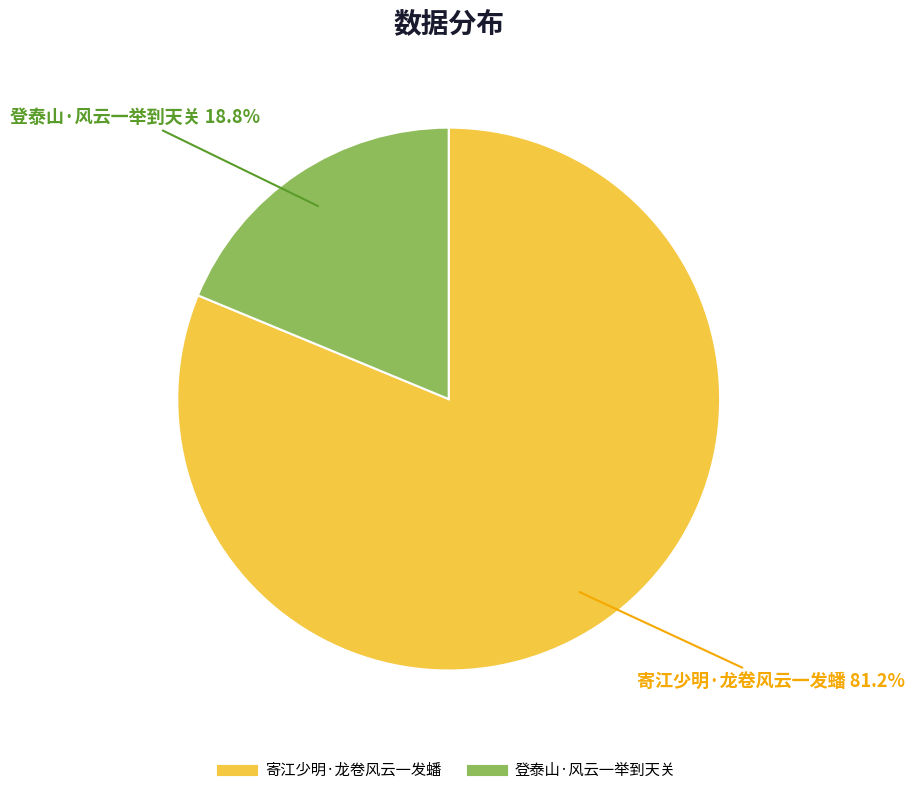

To the nearest percent, what percentage of the pie is 登泰山·风云一举到天关?

19%